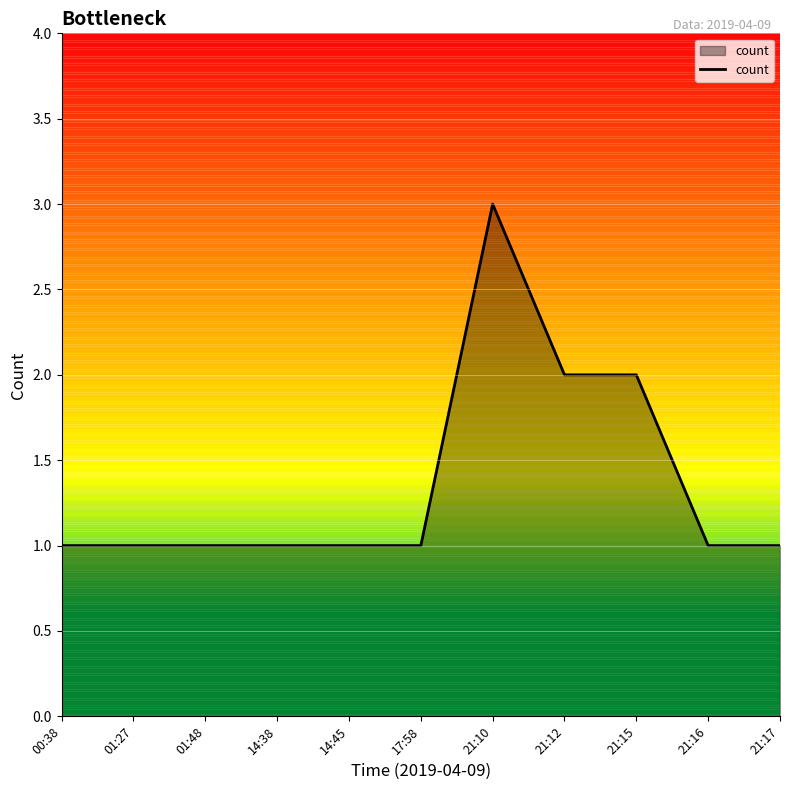

The value at 21:12 is 2. True or false?

True